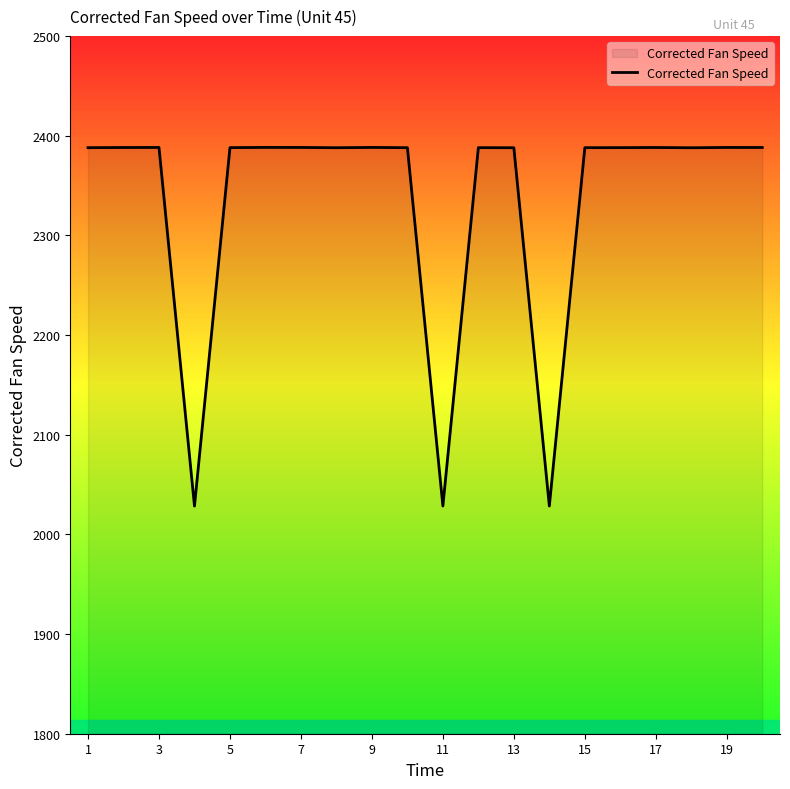

Reading left to right, what are all the values shown in this chart?

2388.1	2388.2	2388.3	2028.4	2388.1	2388.3	2388.3	2388.0	2388.3	2388.1	2028.5	2388.1	2388.0	2028.5	2388.1	2388.1	2388.2	2388.0	2388.3	2388.2